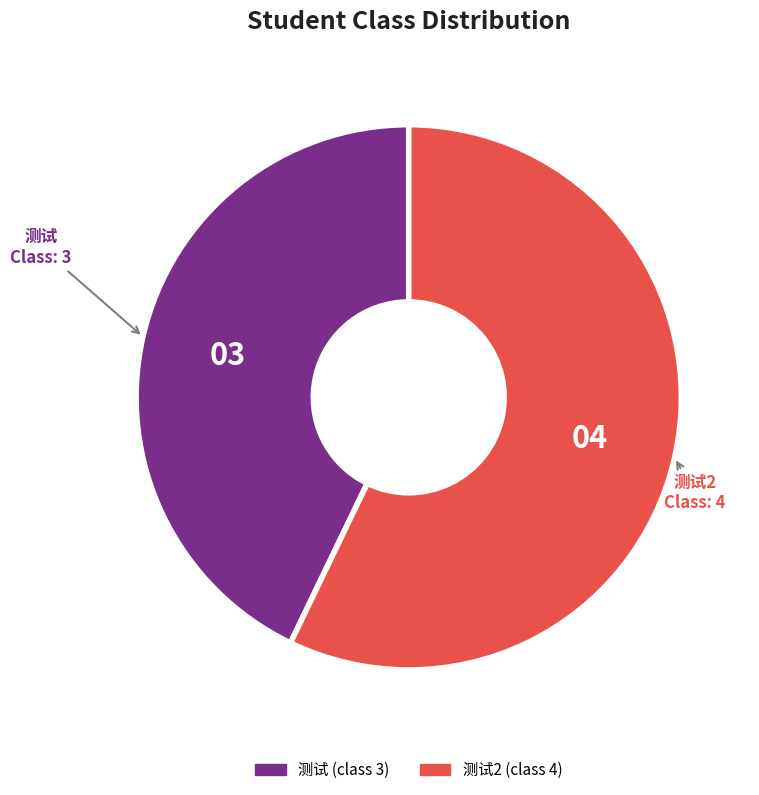

Count the number of slices in the pie.

2